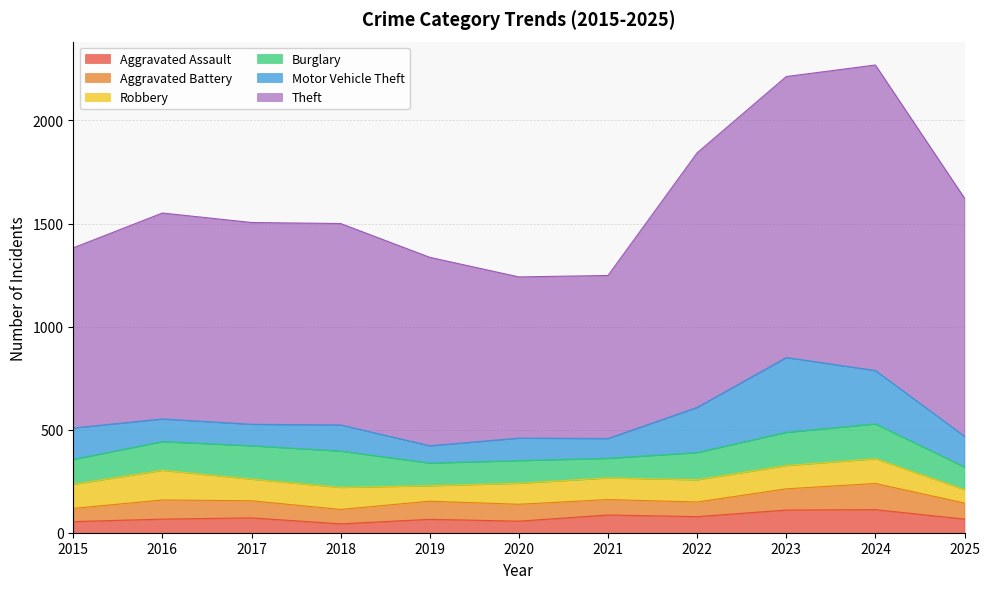

Is the value of Robbery at 2023 greater than the value of Aggravated Assault at 2021?

Yes